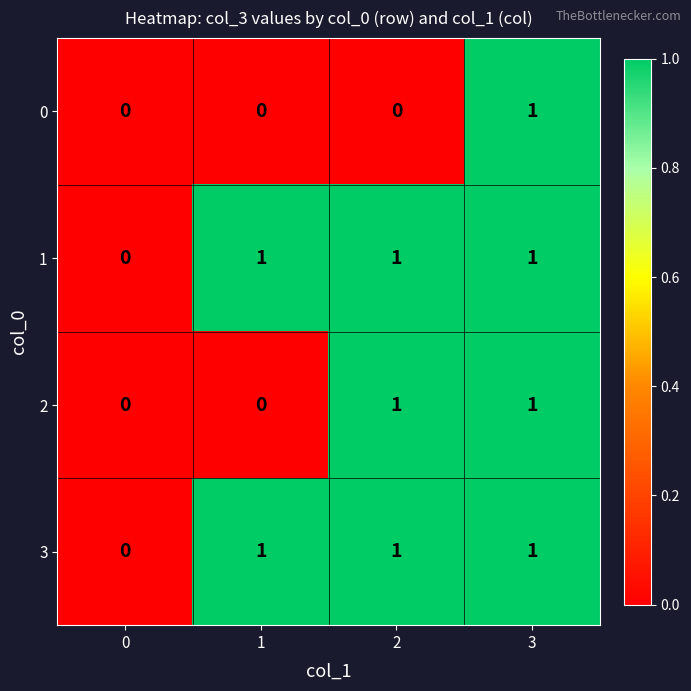

What is the total value across all series at 2?

3